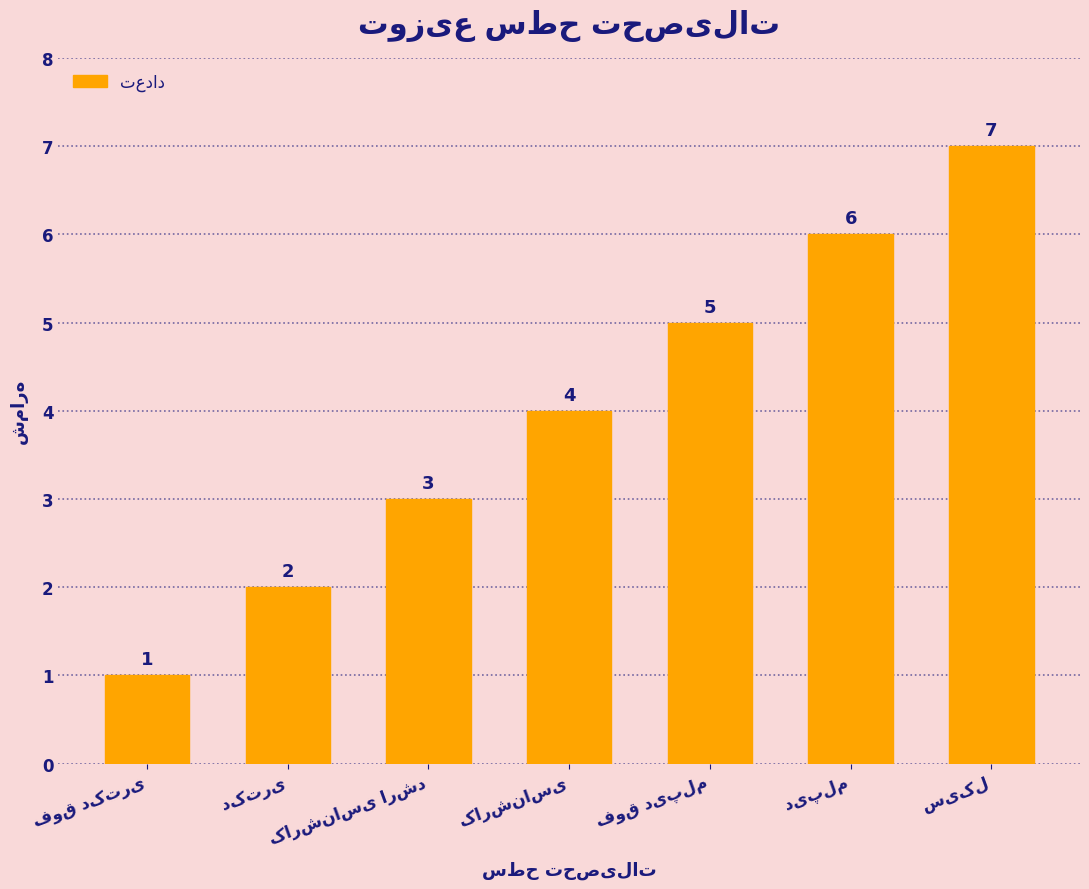

Count the values in the range 2 to 6.

5